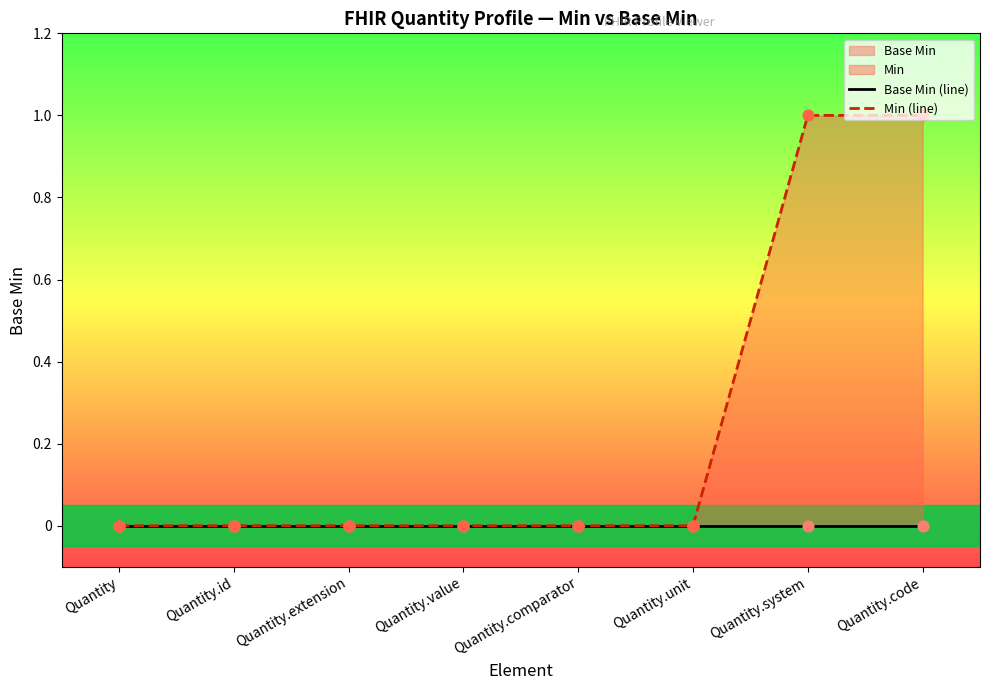

Which series contains the highest Y value?

Min (line)